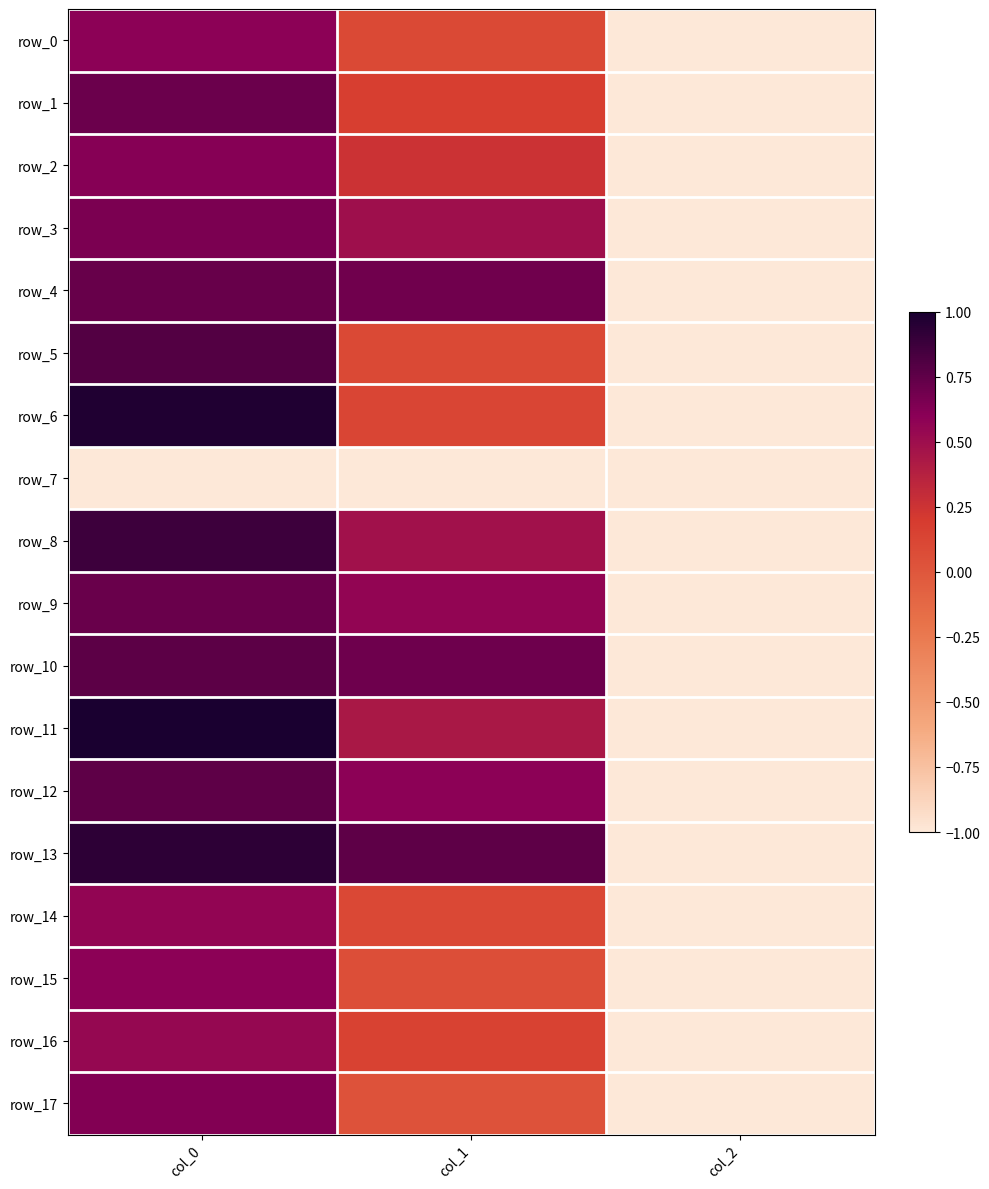

Is it true that row_2 equals 0.4 at col_1?

False